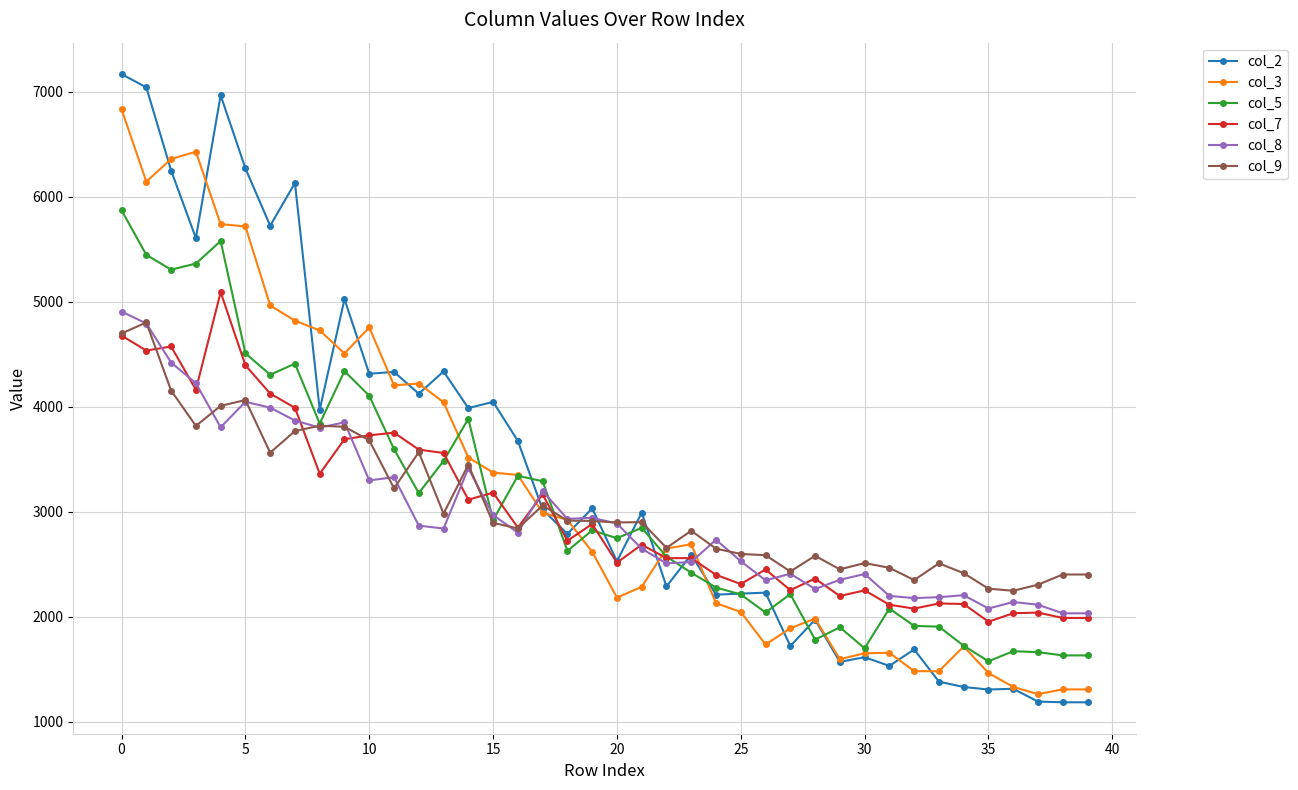

Which series has the largest range (max minus min)?

col_2